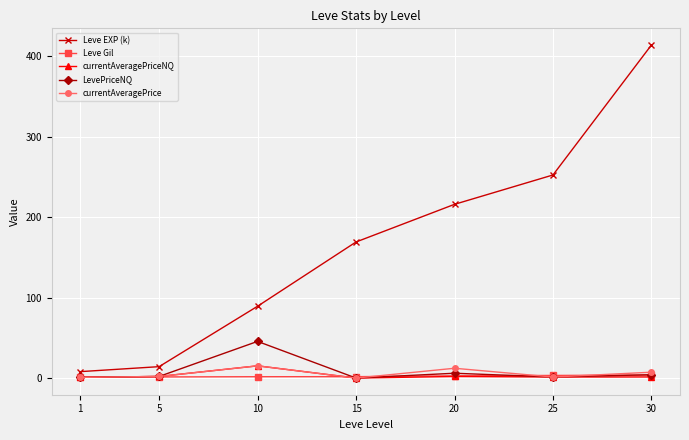

What is the sum of the LevePriceNQ values at 10 and 1?

46.5